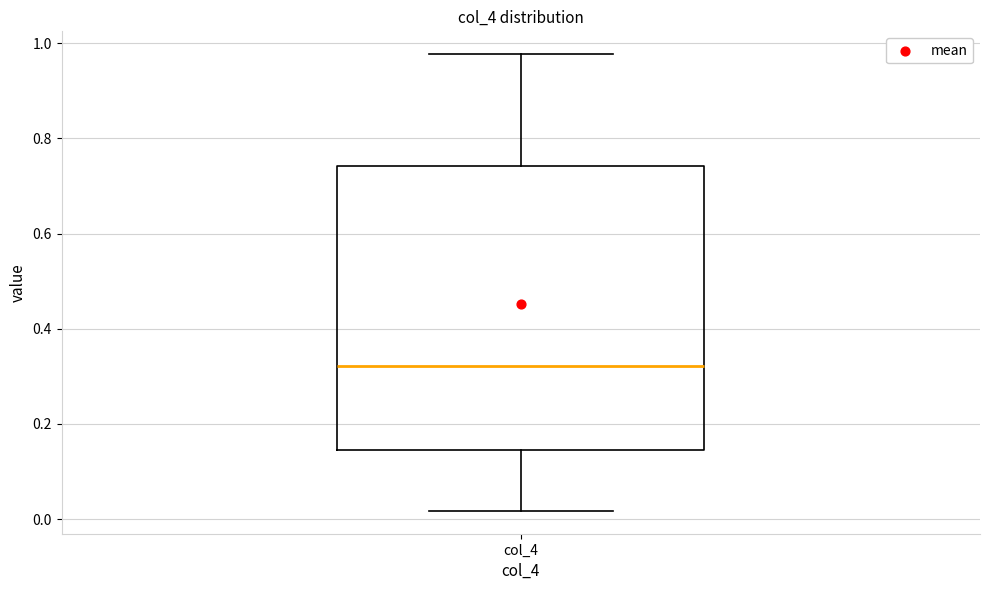

Transcribe this box plot: give where the median line is, the range the box spans, and where the two whiskers end, as read against the y-axis. The values are not printed on the chart, so give them approximately, as read against the axis.

median 0.32, box 0.14 to 0.74, whiskers 0.02 to 0.98